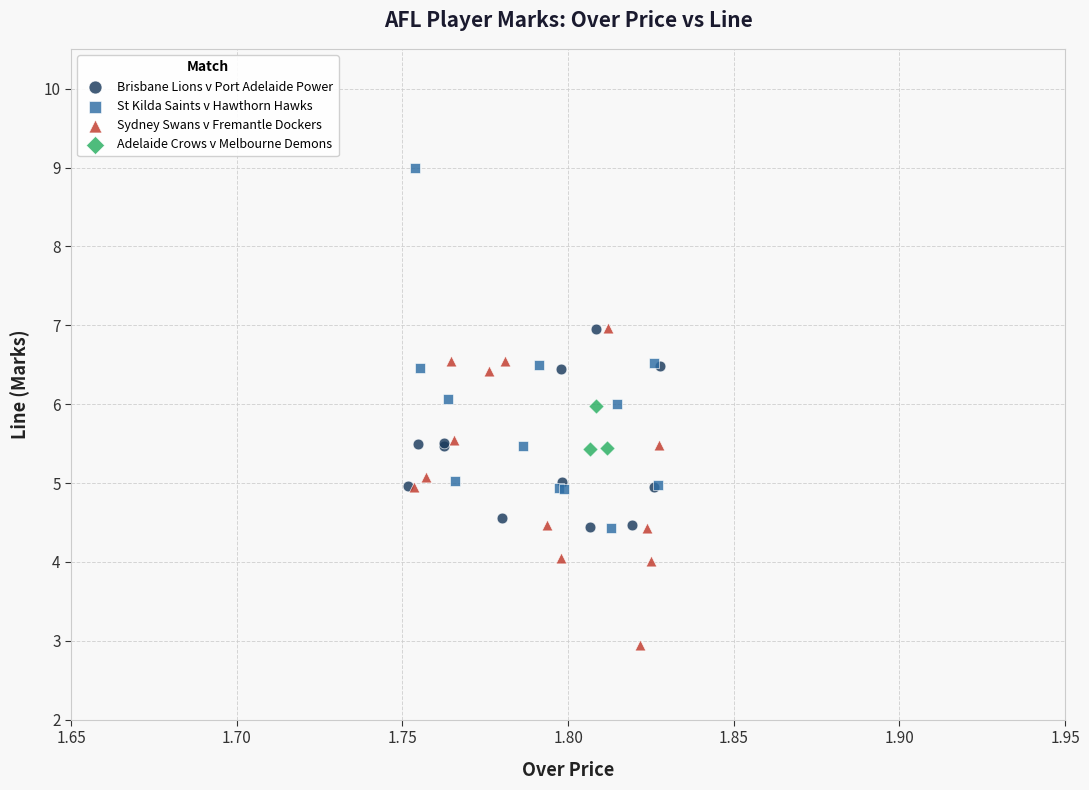

Which series contains the lowest Y value?

Sydney Swans v Fremantle Dockers